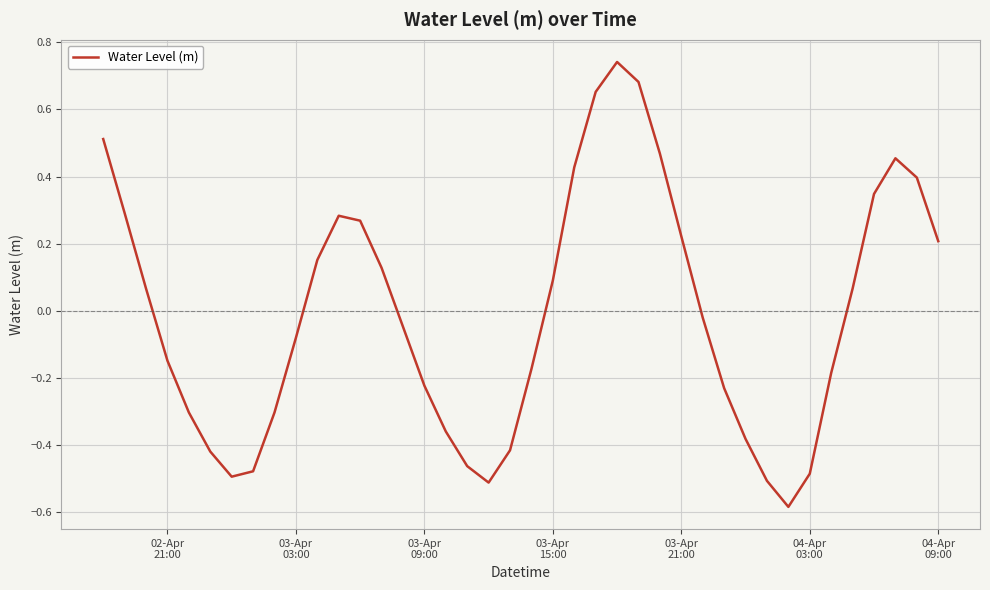

What is the smallest value displayed?

-0.6